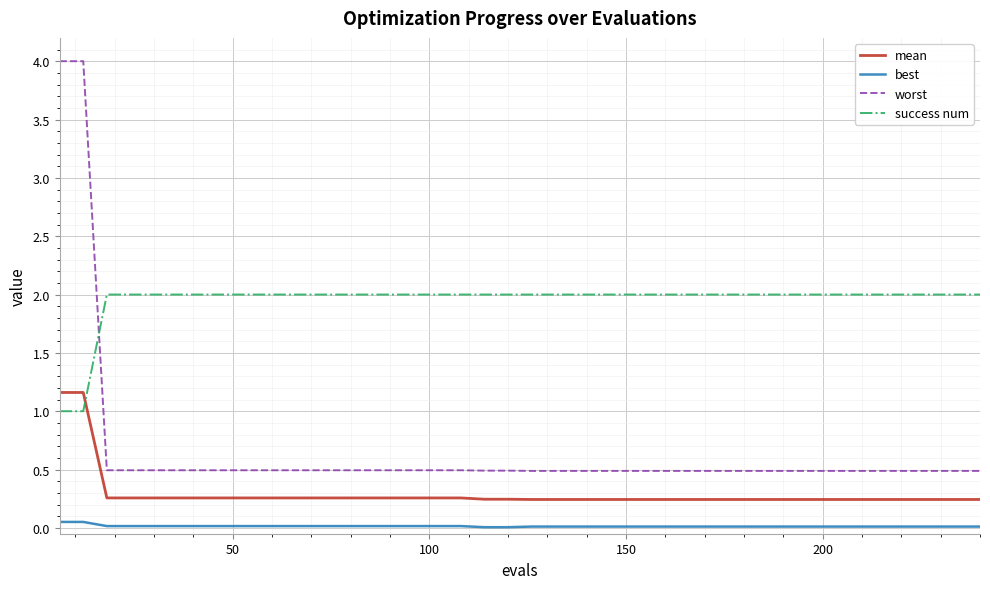

What is the maximum value shown in the chart?

4.0